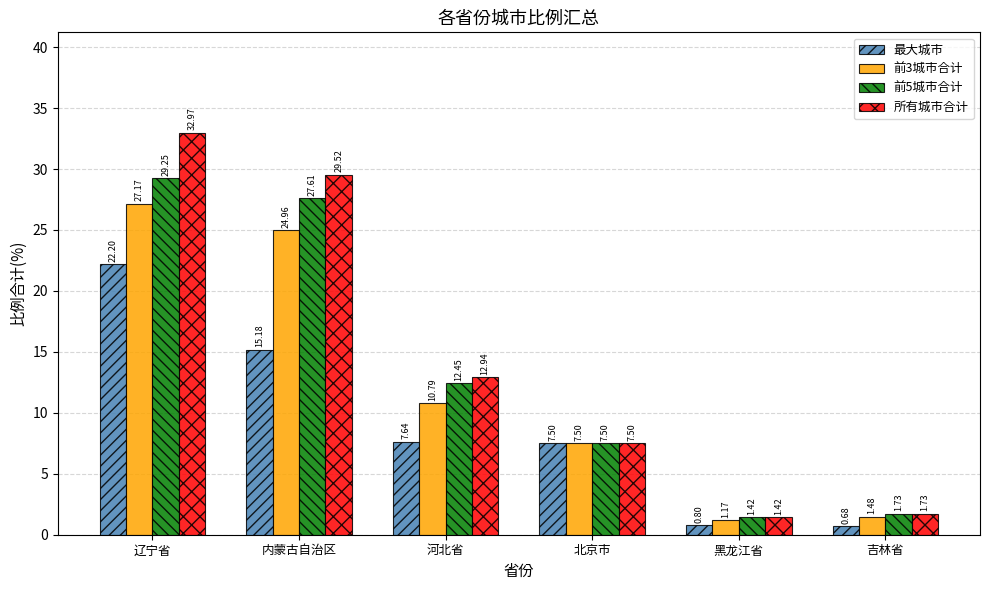

What is the greatest value displayed?

33.0